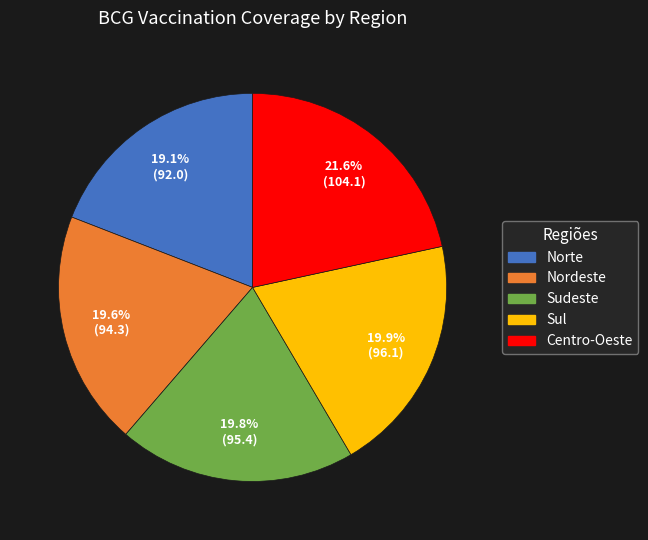

To the nearest percent, what is the average slice percentage?

20%